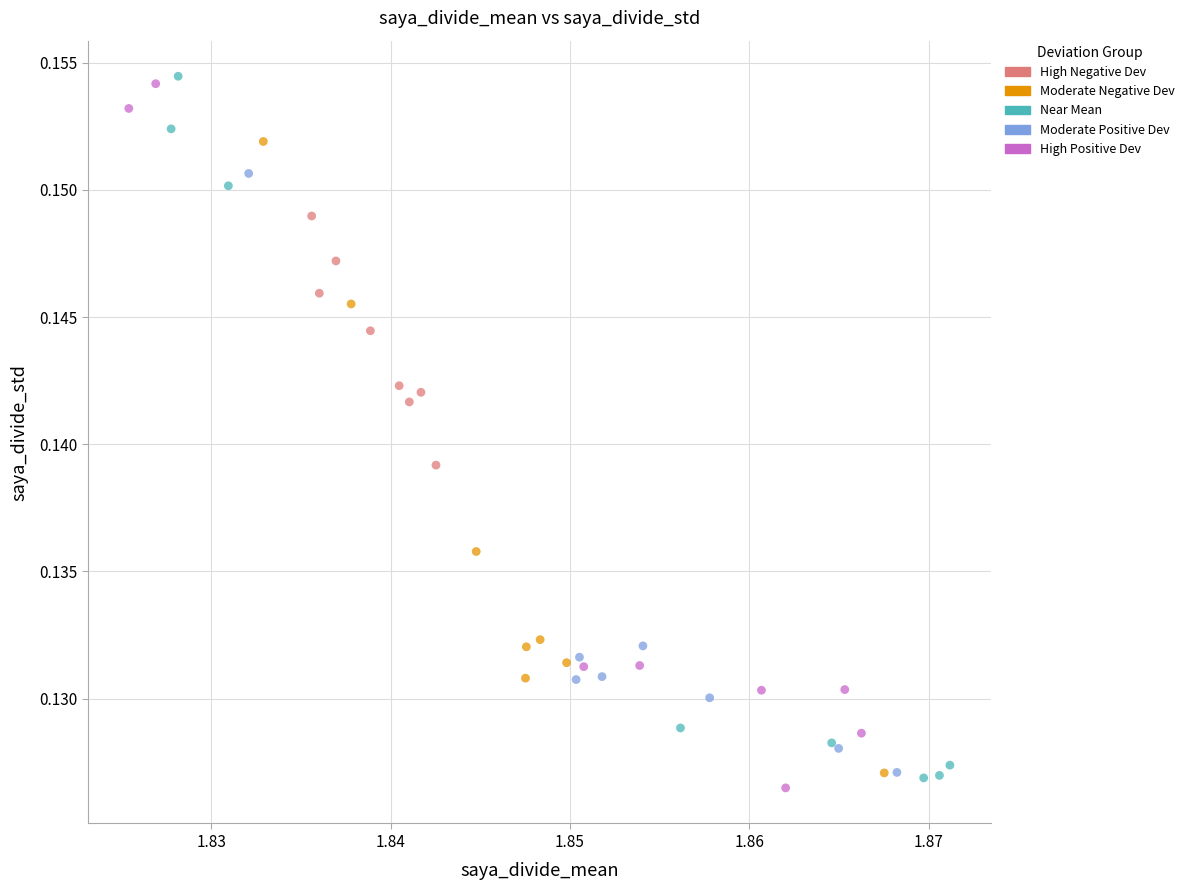

What are all the series names shown in the legend?

High Negative Dev, Moderate Negative Dev, Near Mean, Moderate Positive Dev, High Positive Dev